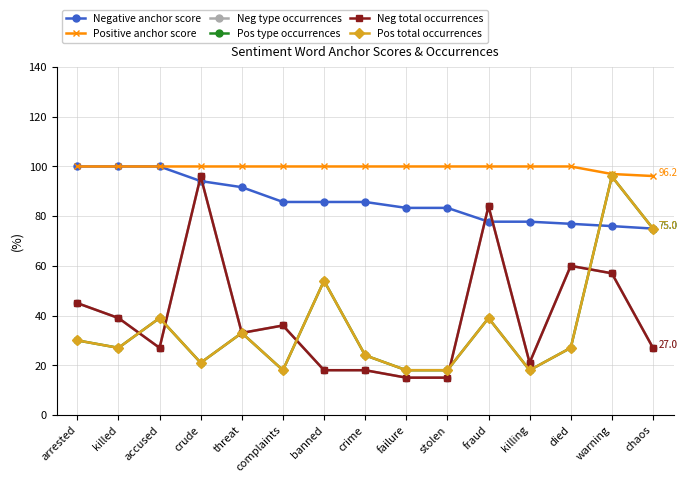

How many interior local peaks does the Pos total occurrences series have?

5